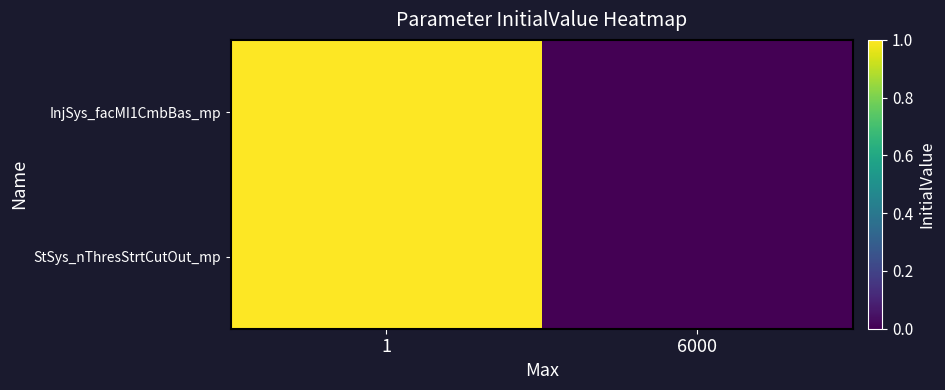

How many data points does each series have?

2